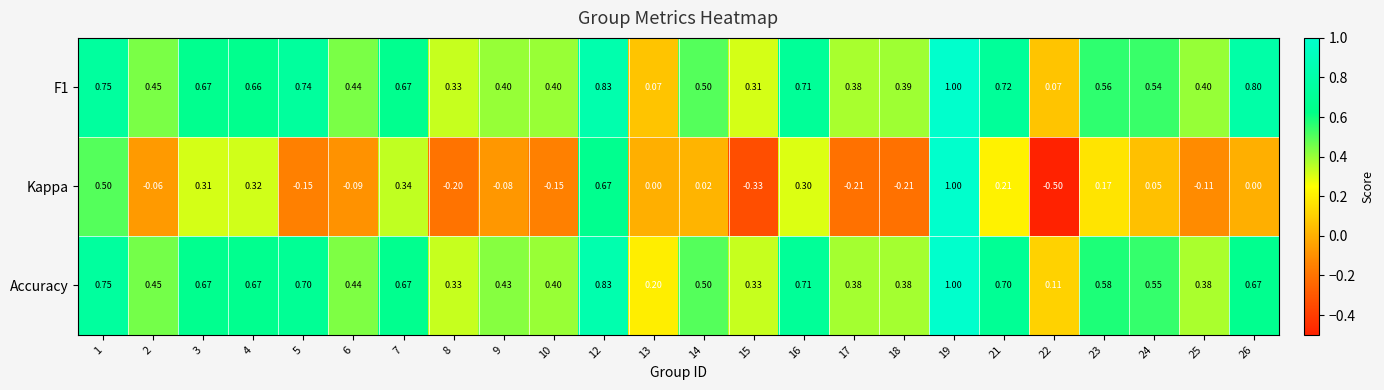

What is the minimum value shown in the chart?

-0.5